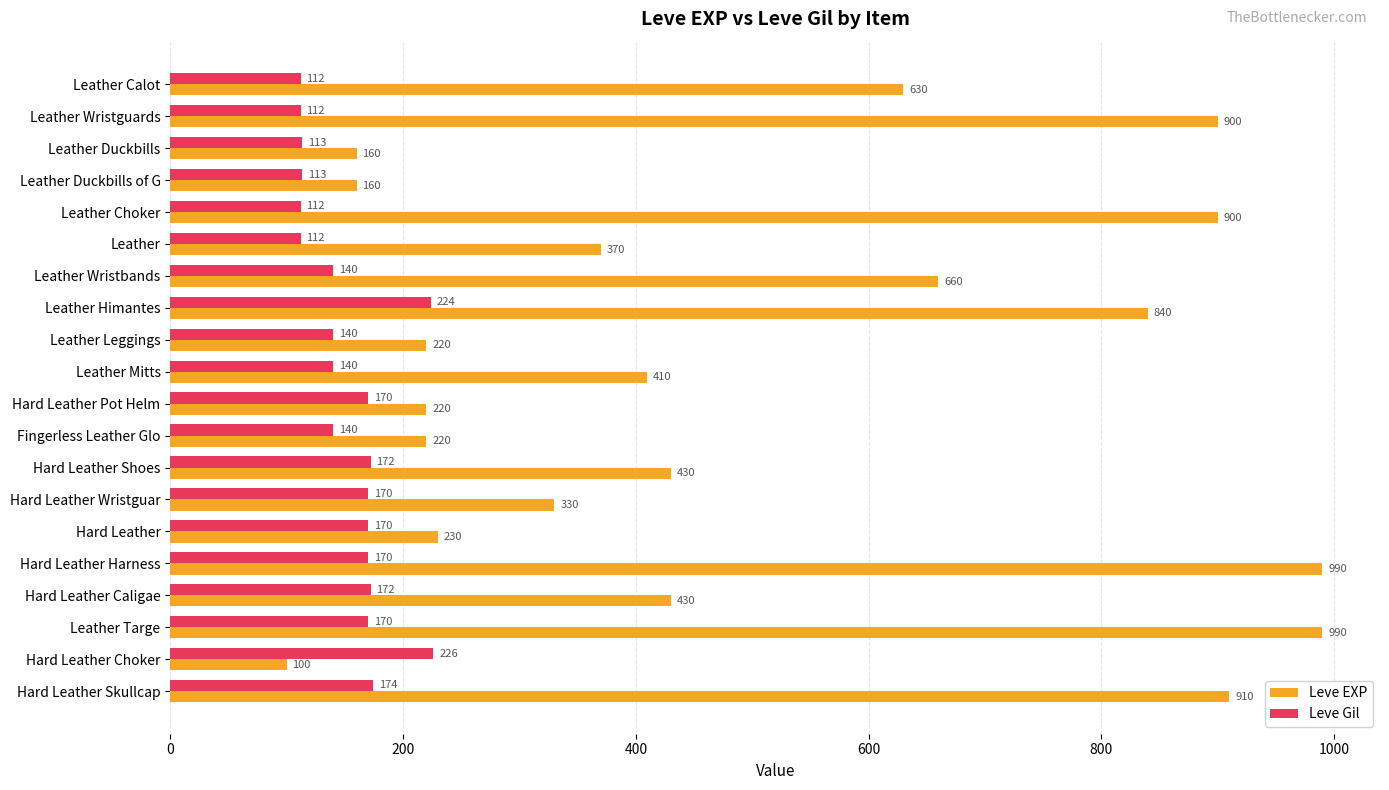

What is the maximum value for Leve EXP?

990